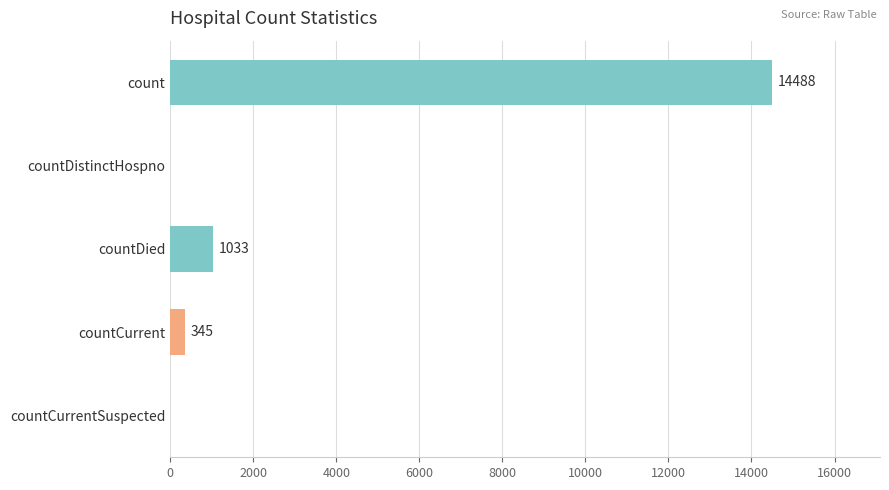

Reading bottom to top, transcribe all the data shown in this chart.

countCurrentSuspected=0	countCurrent=345	countDied=1033	countDistinctHospno=0	count=14488